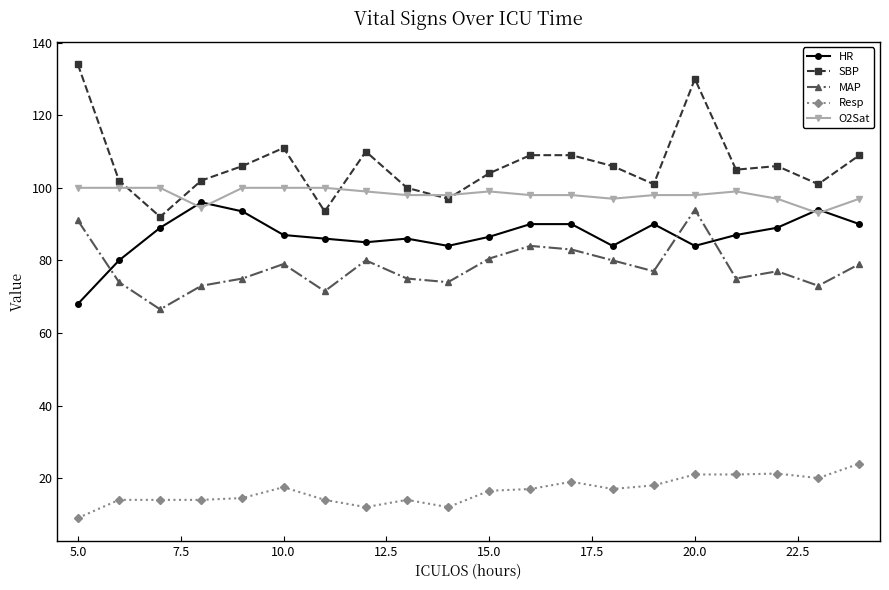

What is the highest value of the Resp series?

24.0